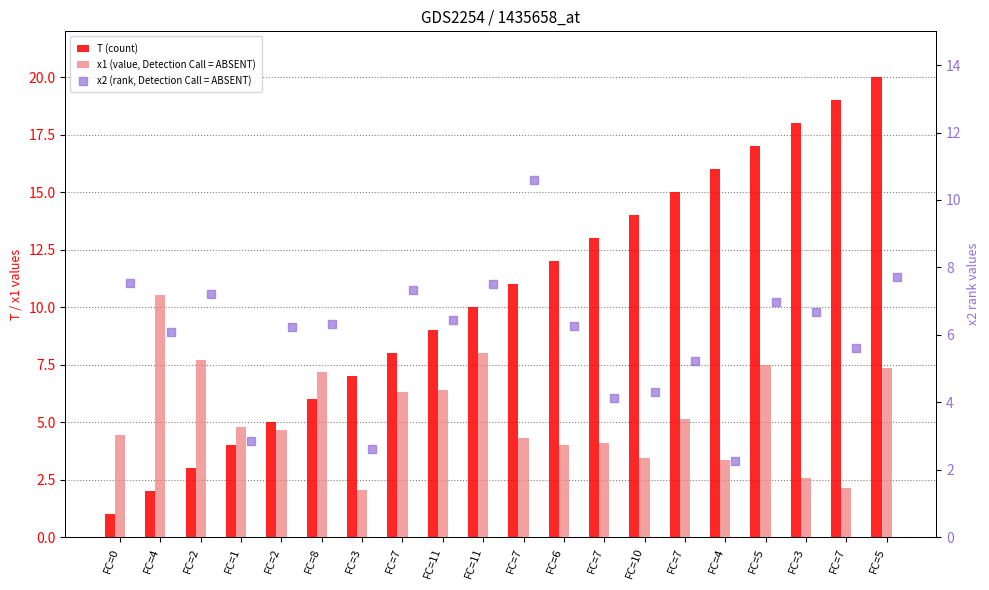

At how many categories does at least one series exceed 8?

13